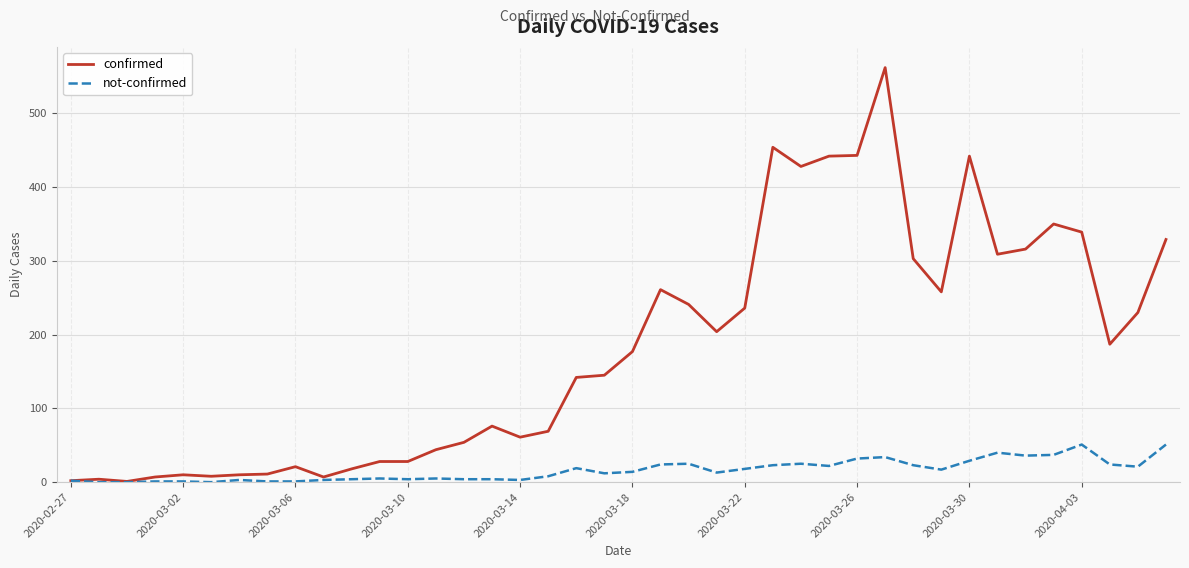

Is this an area chart (filled region under the line)?

No